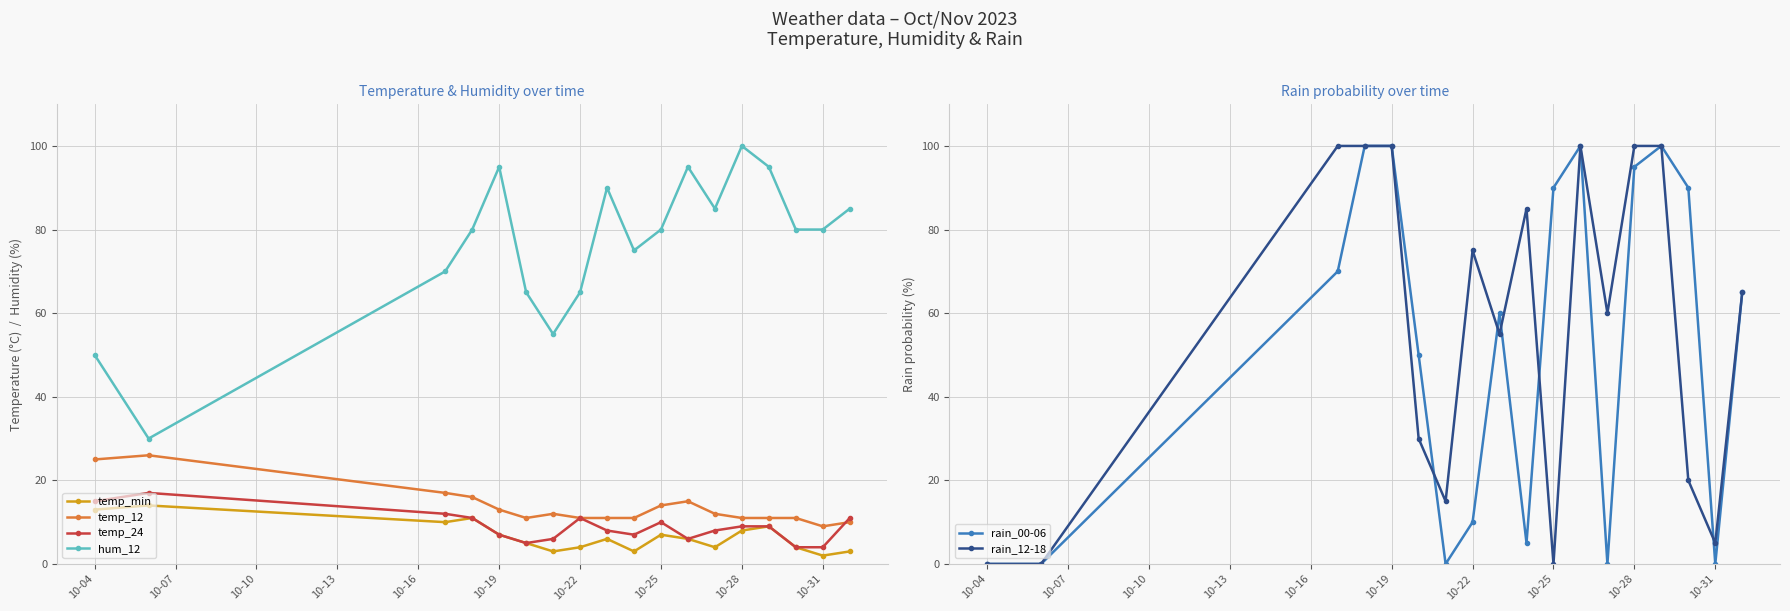

Is it true that temp_12 equals 33 at 10-04?

False